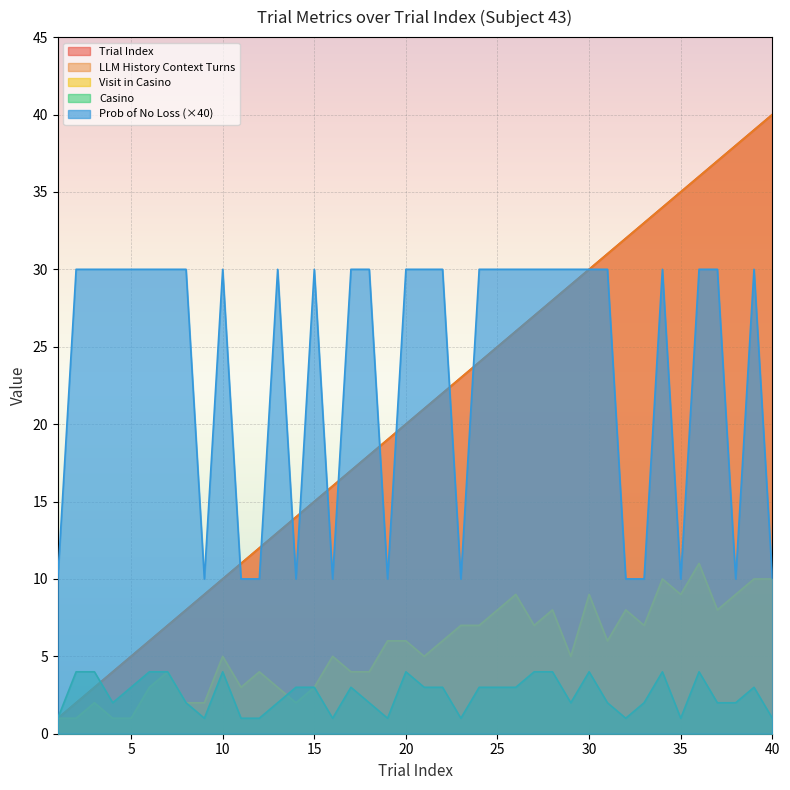

Count the number of data series in this chart.

5